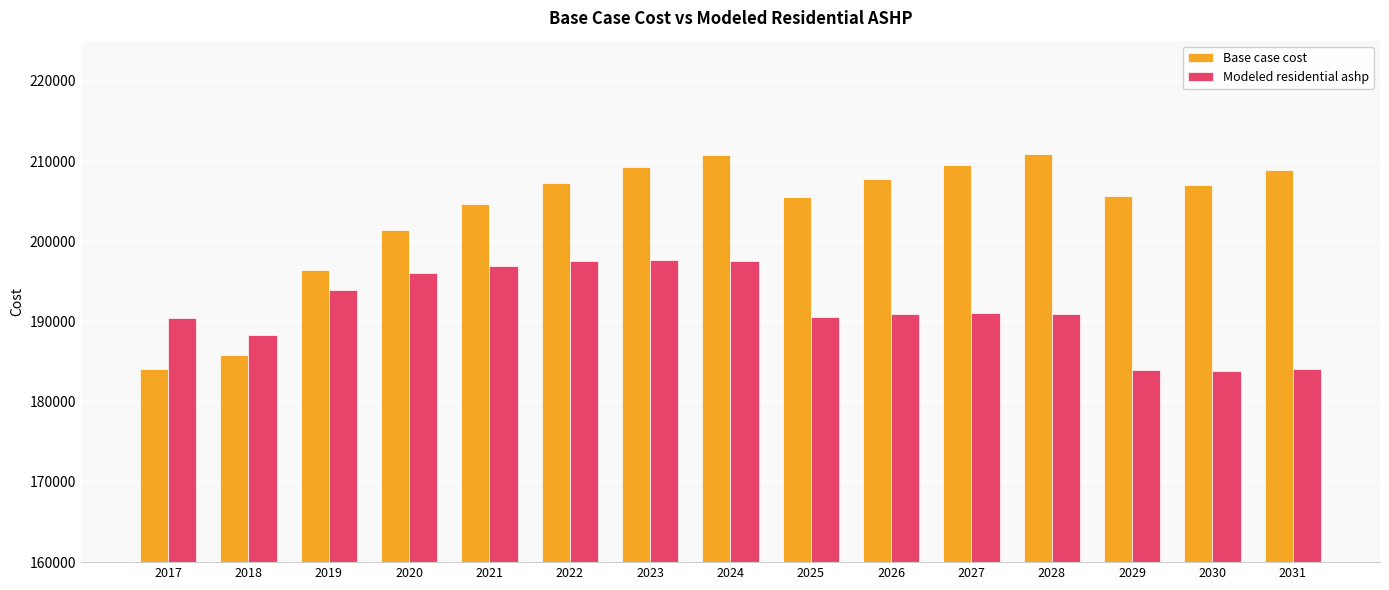

The Base case cost series shows 209482.5 at 2027. True or false?

True